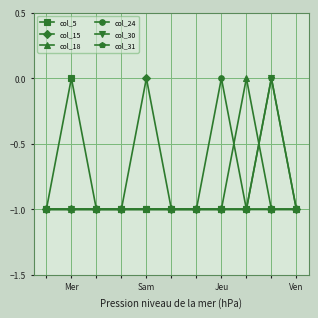

At which label is col_31 closest to 0?

9